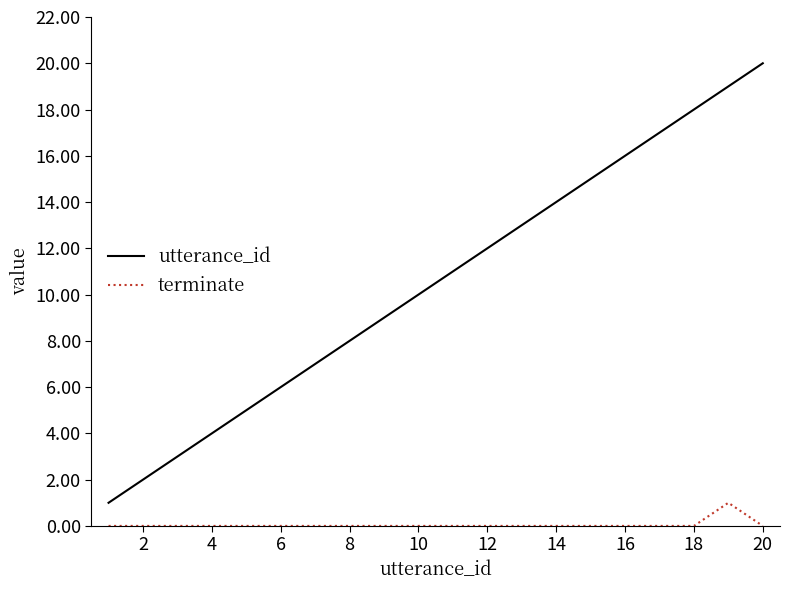

What is the difference between the maximum and minimum values in the utterance_id series?

19